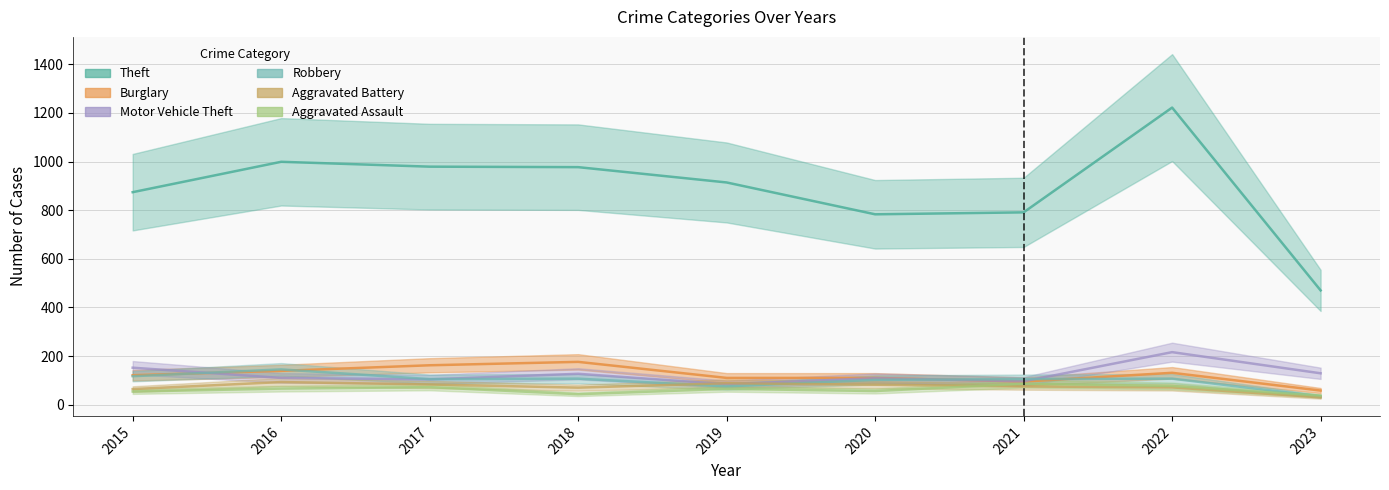

Between 2015 and 2019, which series saw the biggest shift?

Motor Vehicle Theft